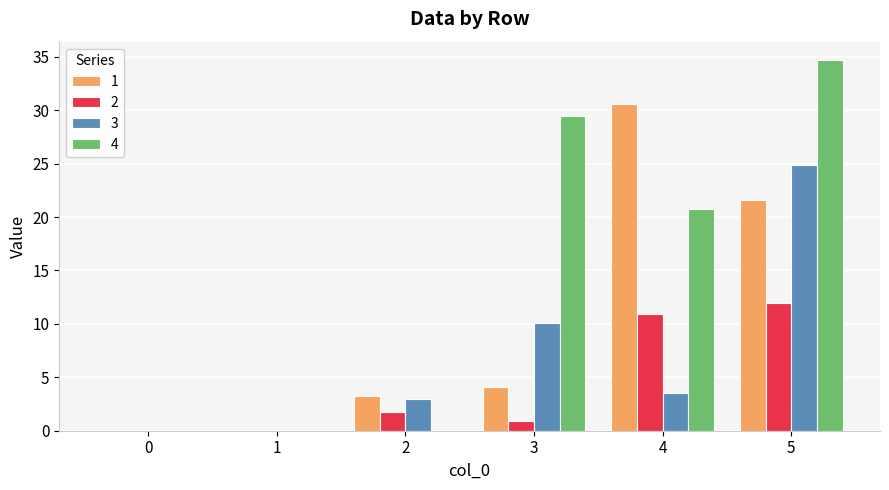

Which series has the largest range (max minus min)?

4